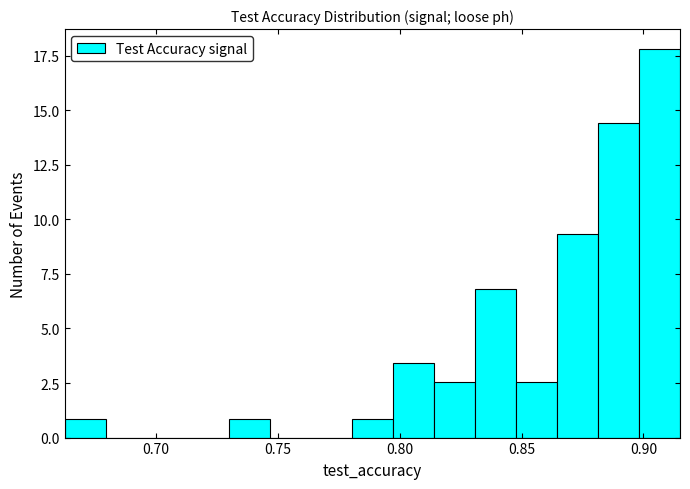

Around what value on the x-axis is the tallest bar? Give the approximate position of its centre, as read against the axis.

0.905